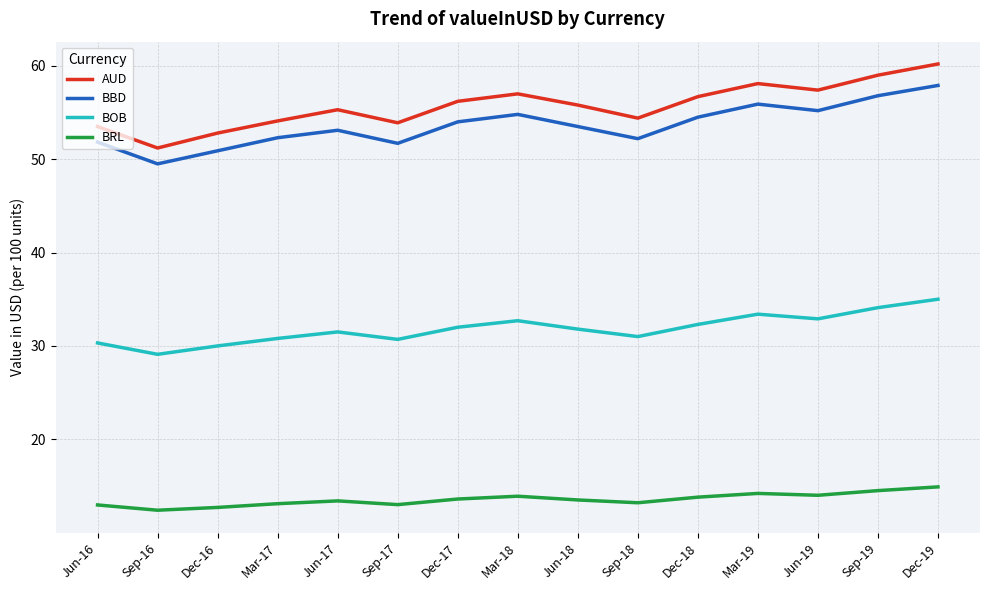

Is the value of BRL at Sep-16 greater than the value of BOB at Jun-18?

No